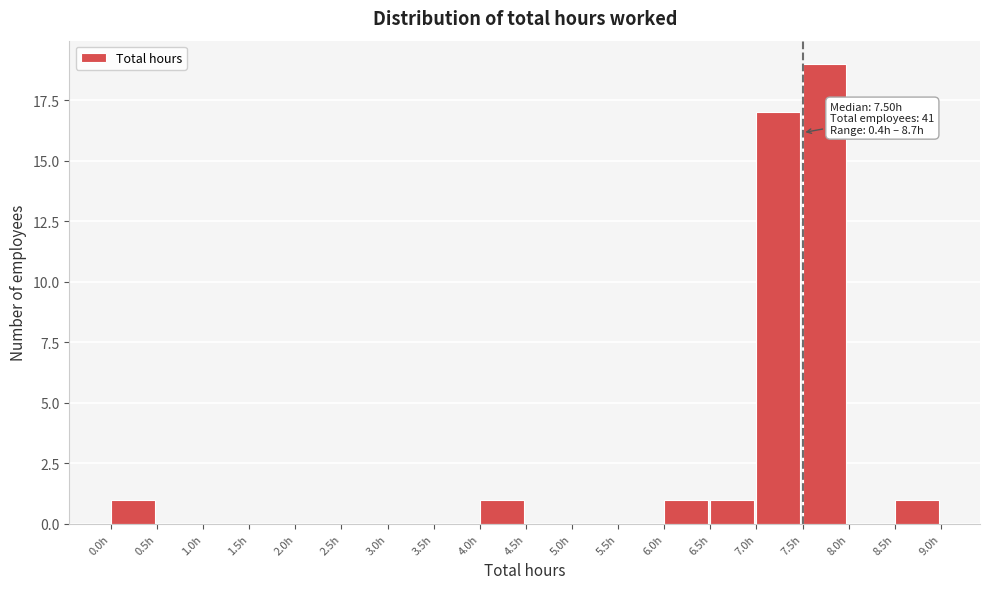

Over which range of the x-axis is the bar tallest?

7.5 to 8.0